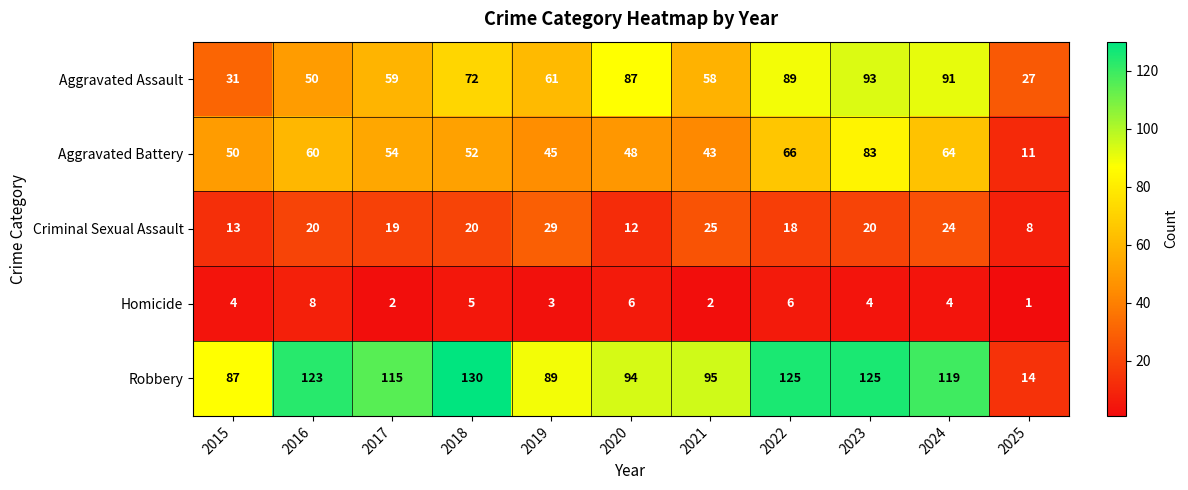

What is the sum of all Criminal Sexual Assault values?

208